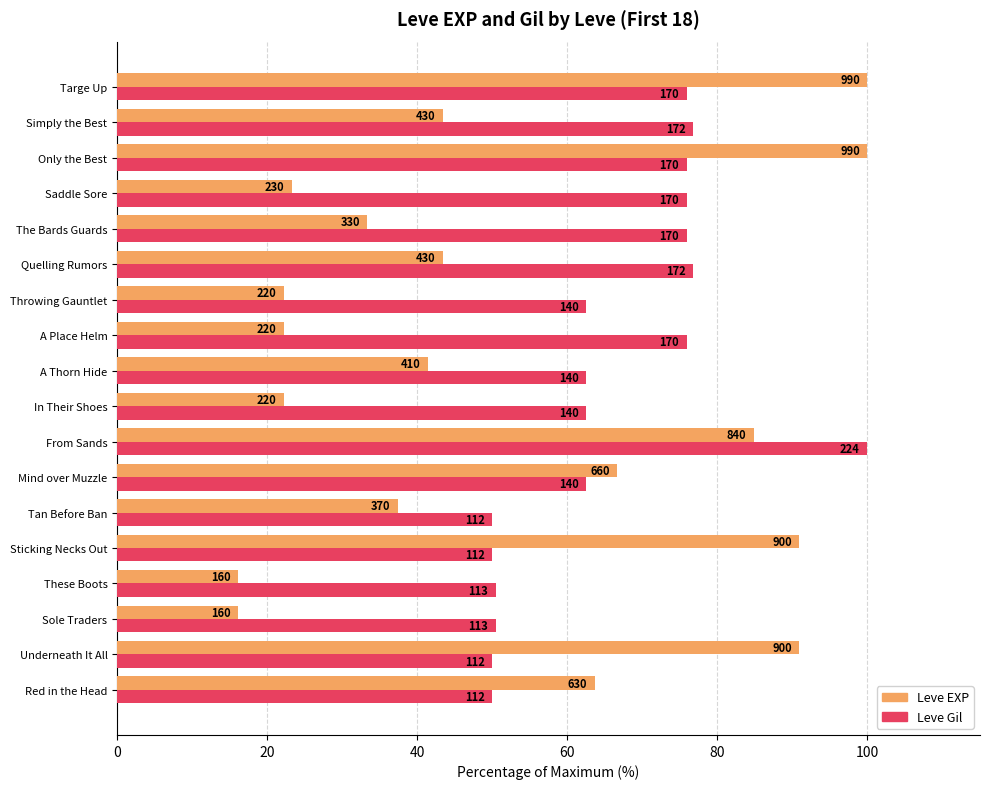

What is the average value of the Leve Gil series?

65.8